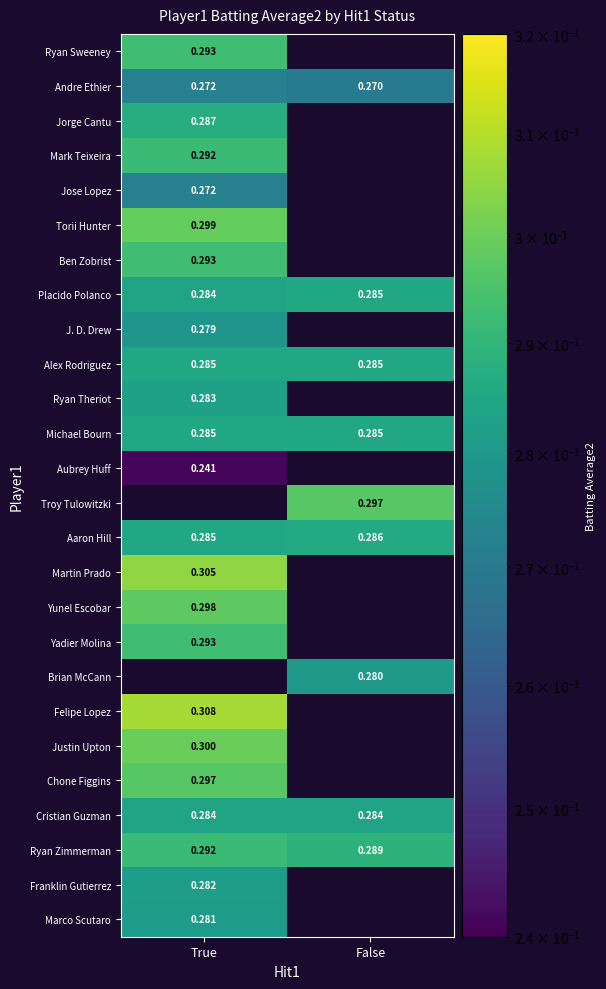

Is the value of Andre Ethier at False greater than the value of Yunel Escobar at True?

No